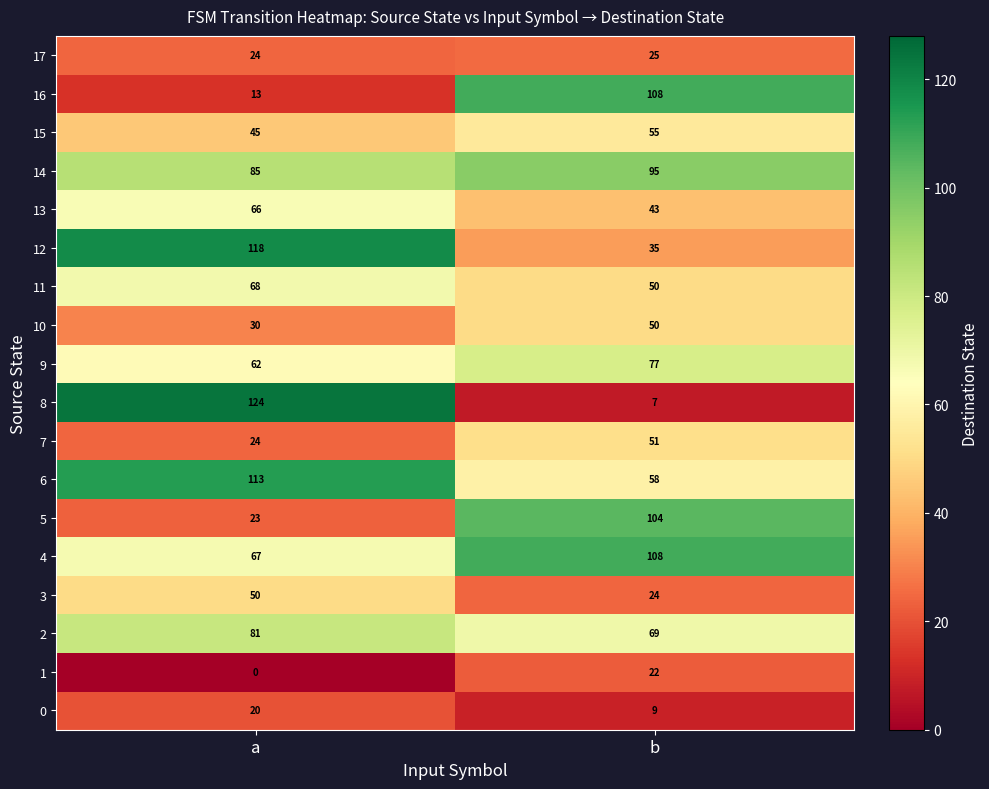

What is the sum of the 7 values at b and a?

75